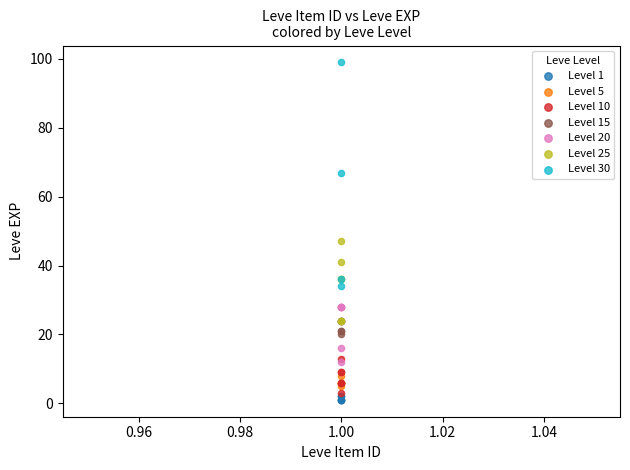

Which series has the largest Y range (max minus min)?

Level 30